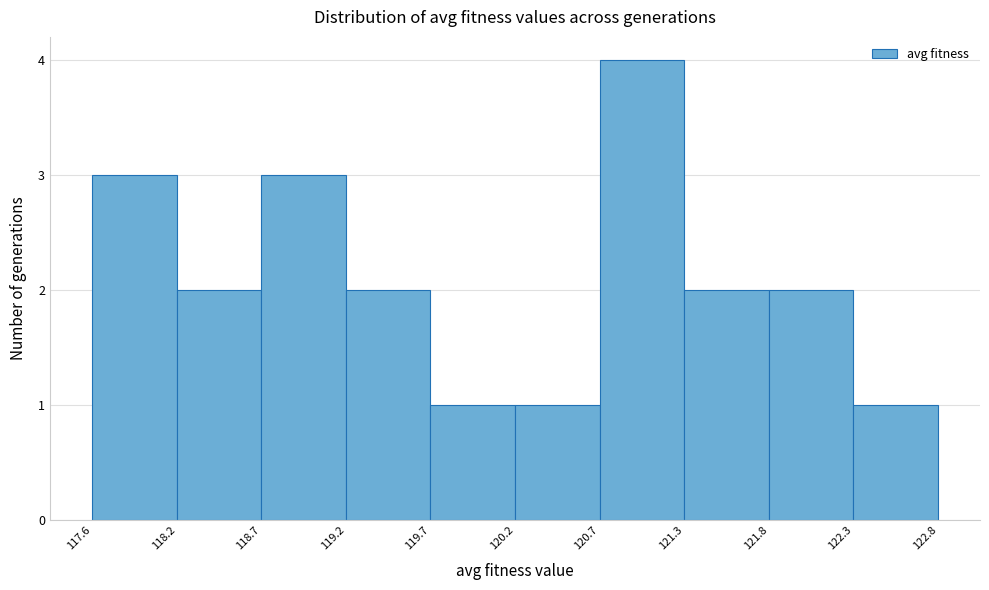

How tall is the bar that spans 118.7 to 119.2 on the x-axis? The values are not printed on the chart, so give them approximately, as read against the axis.

3